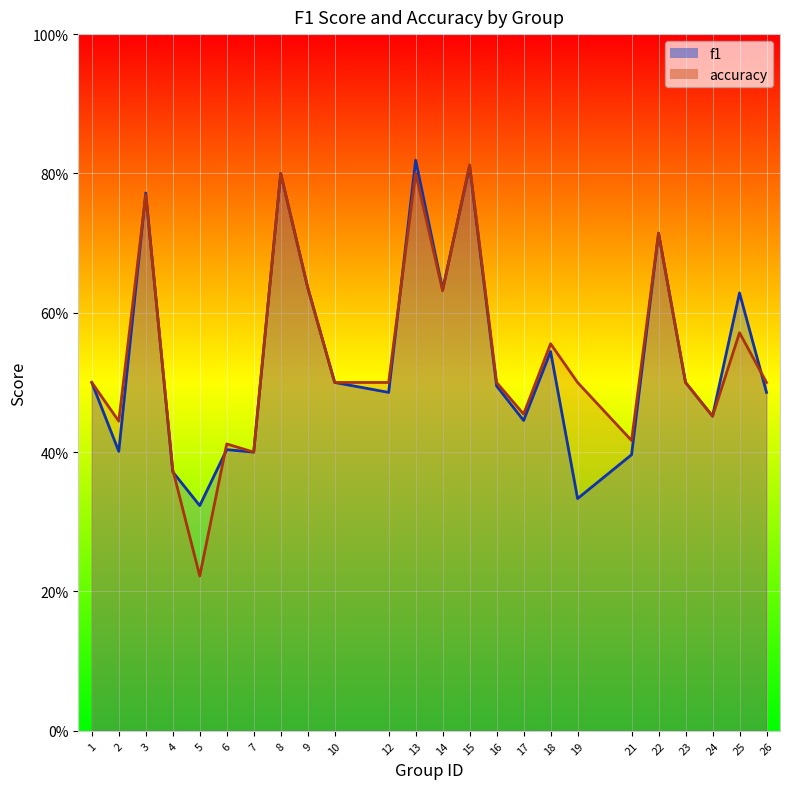

Rank the series at 21 from highest to lowest value.

accuracy, f1